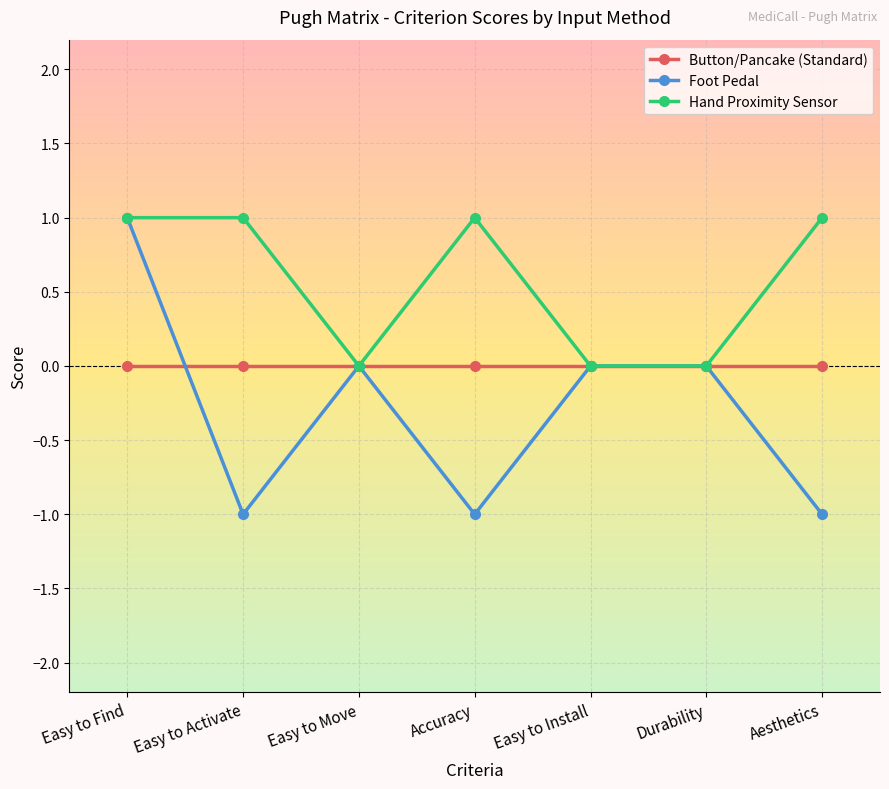

Does the chart display data point markers on the line(s)?

Yes